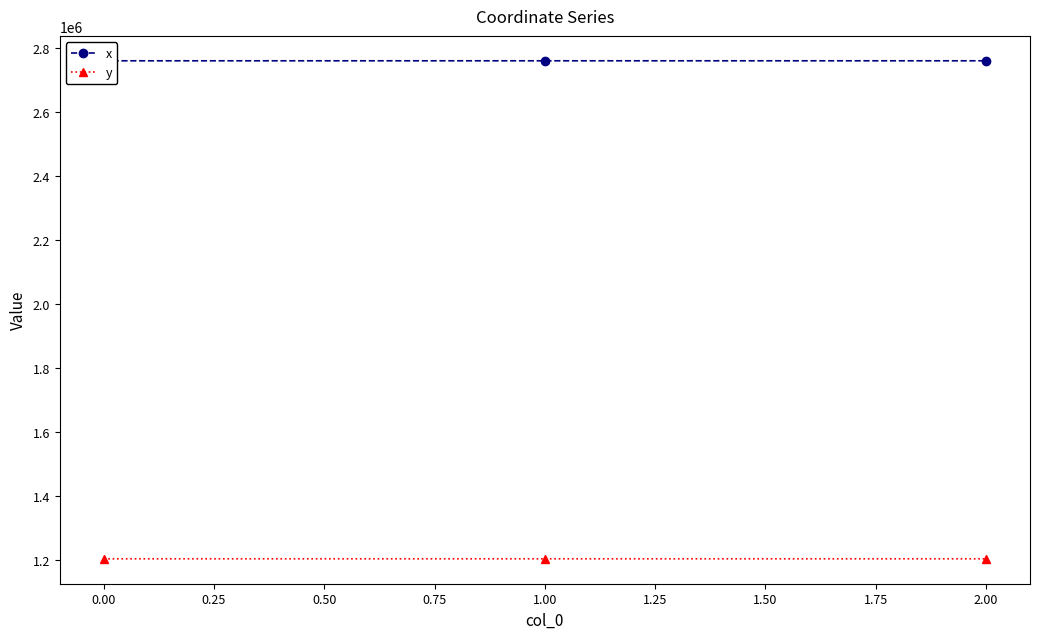

What is the value of the x point at the 1st from the left?

2760753.7